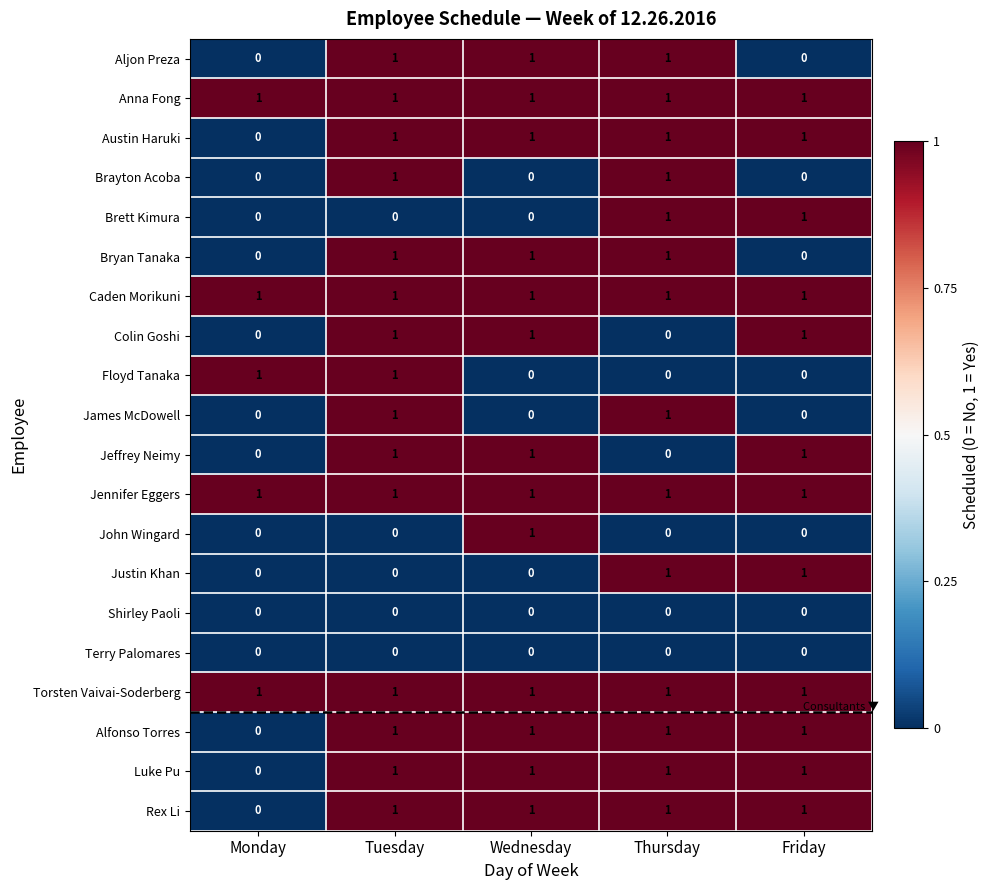

The value of Bryan Tanaka at Monday is -1. True or false?

False